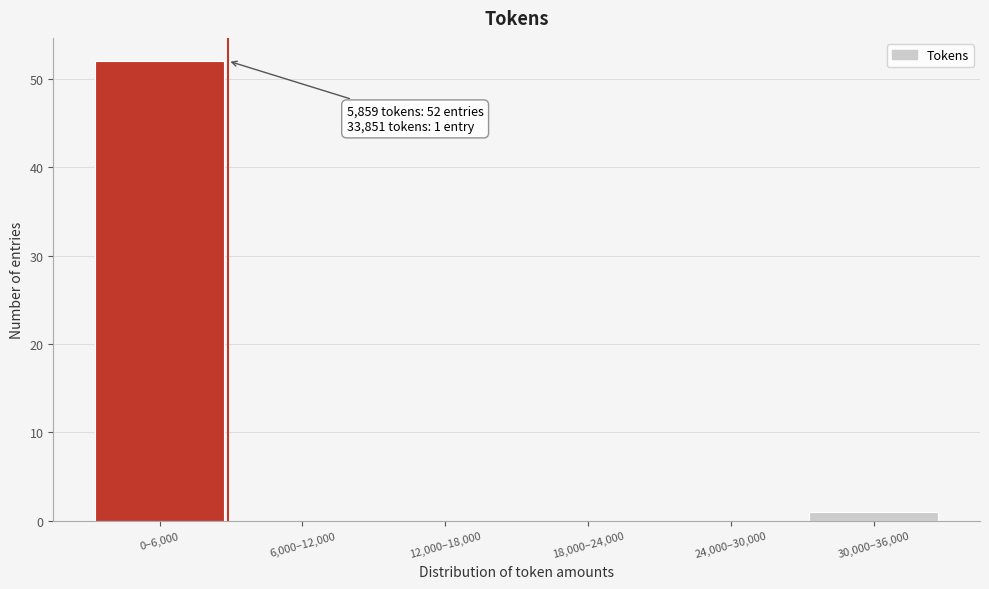

Reading left to right, extract all data points from this chart.

0–6,000=52	6,000–12,000=0	12,000–18,000=0	18,000–24,000=0	24,000–30,000=0	30,000–36,000=1